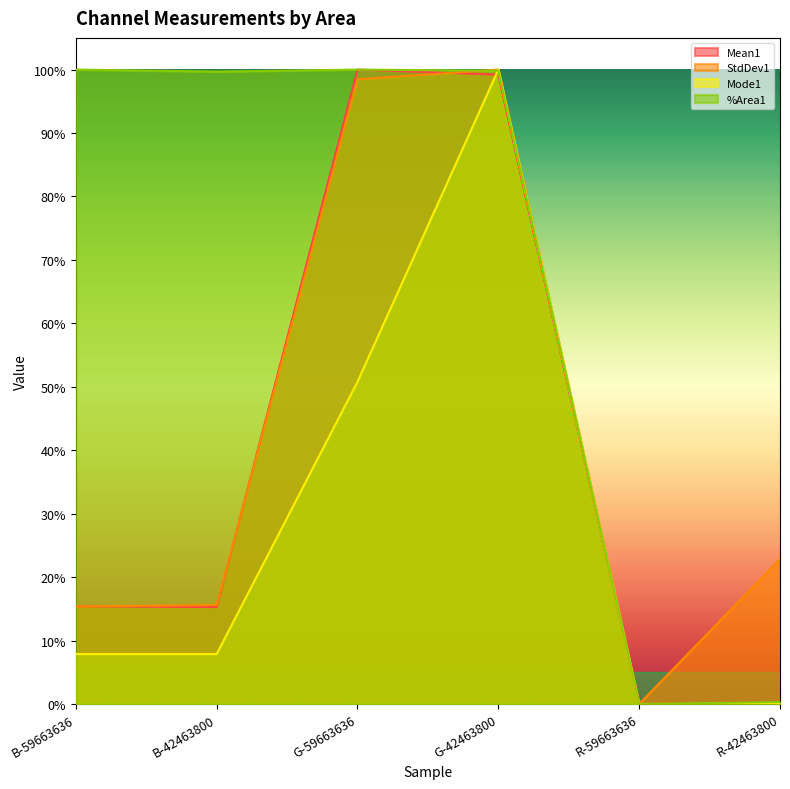

What is the label of the 2nd point from the right?

R-59663636